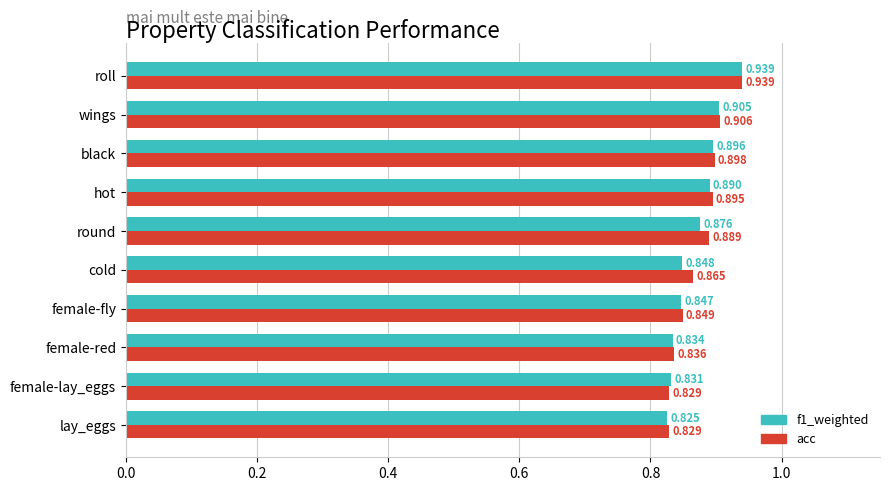

What is the sum of all f1_weighted values?

8.7